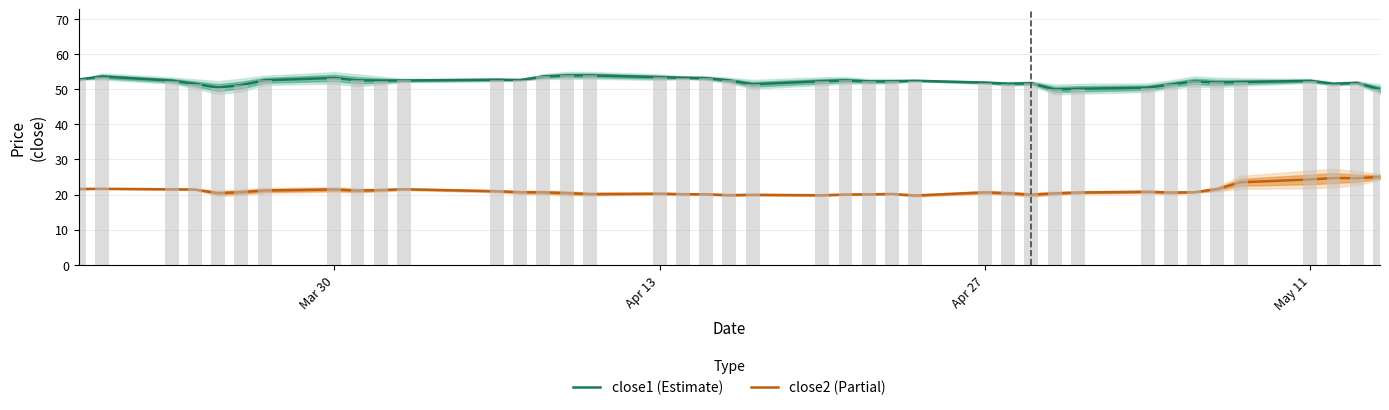

What is the difference between the maximum and second lowest values in the close2 (Partial) series?

5.2